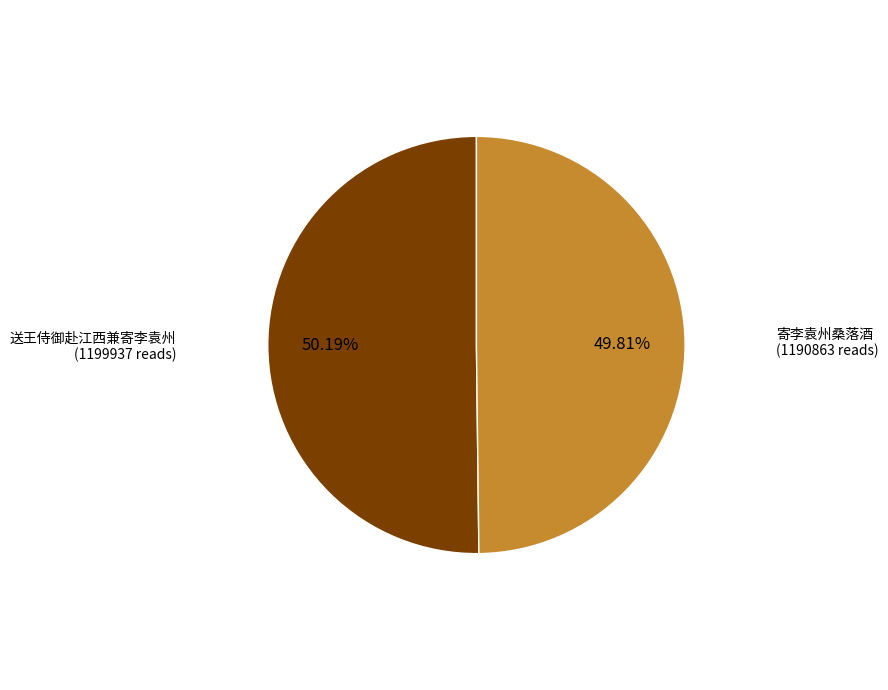

Is there a majority slice in this chart?

Yes